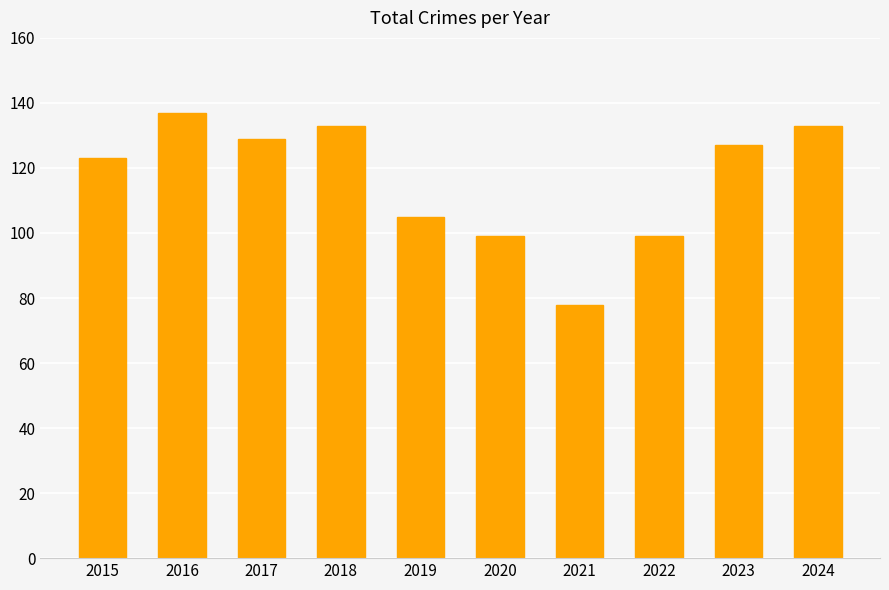

Does the chart contain any negative values?

No